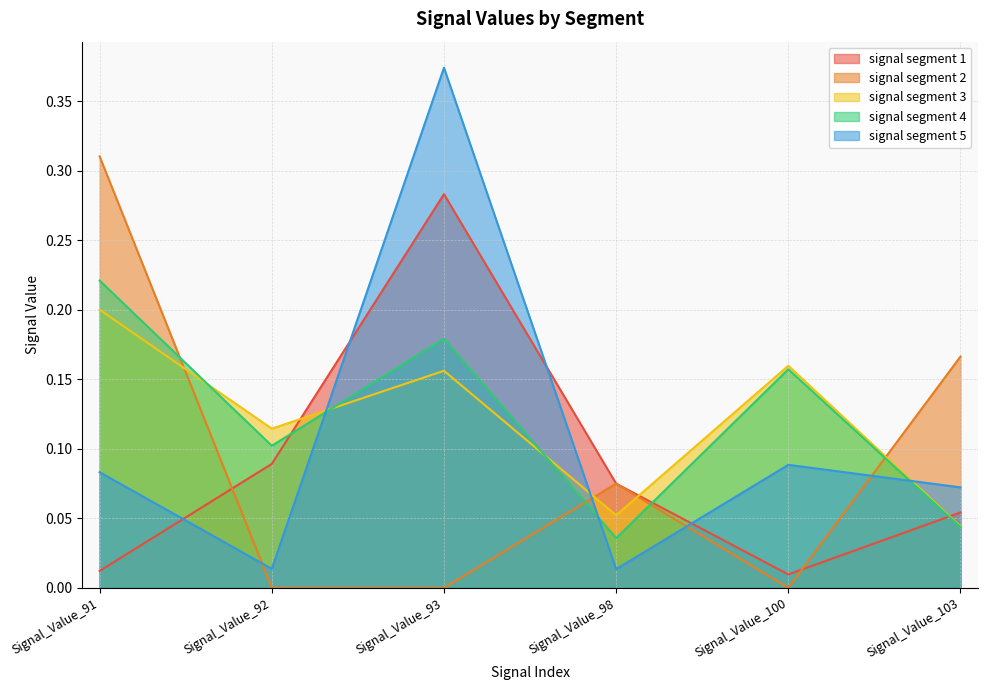

In signal segment 1, how many points are higher than both neighbors (excluding endpoints)?

1